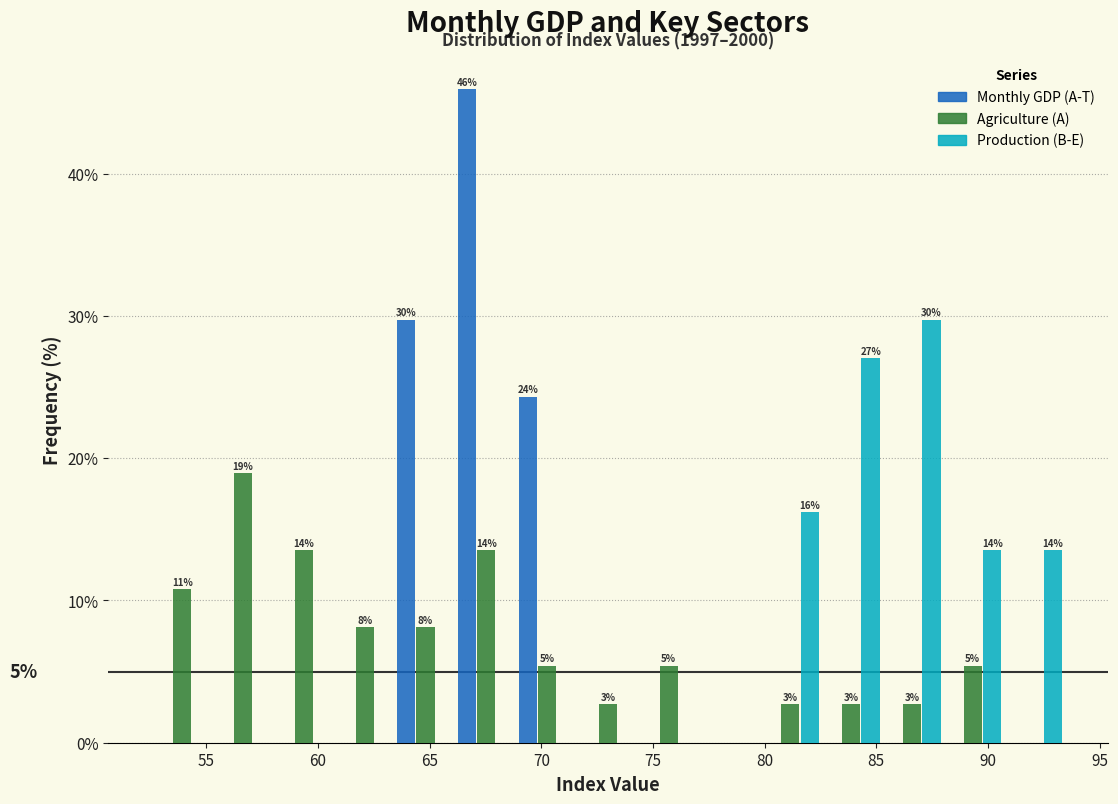

In the Monthly GDP (A-T) series, which range on the x-axis has the tallest bar?

66.0 to 69.0